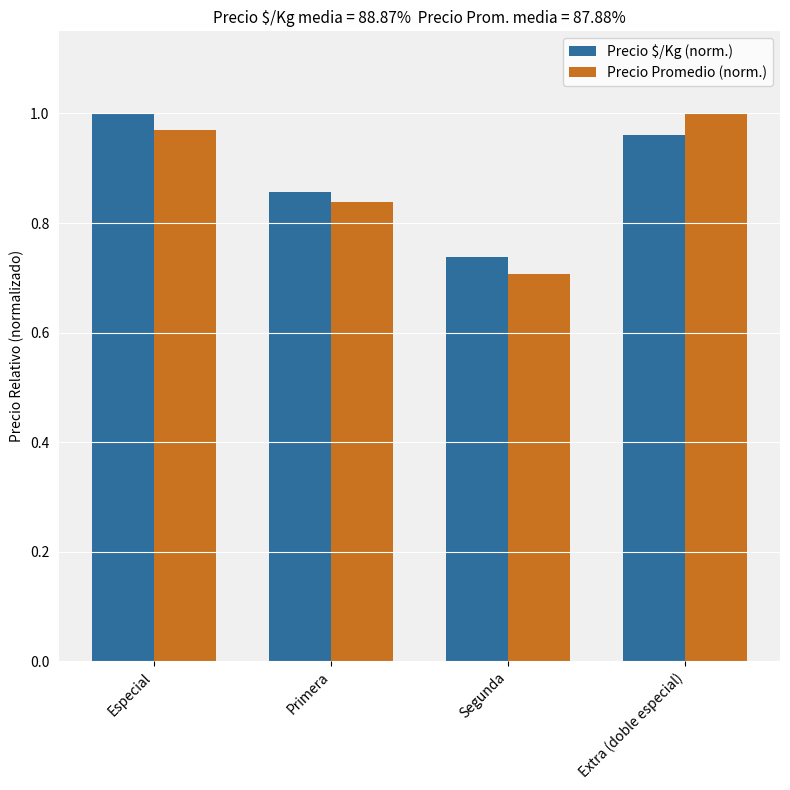

At which label is Precio Promedio (norm.) closest to 0?

Segunda